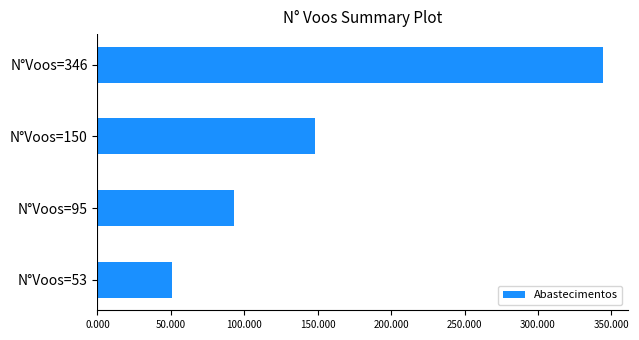

Reading top to bottom, list all the values displayed in this chart.

344	148	93	51